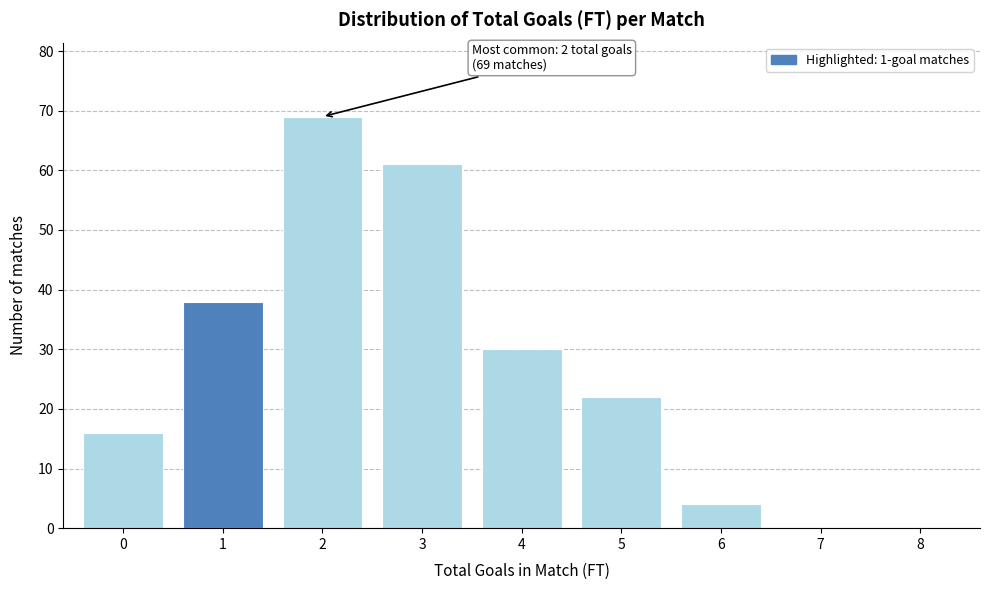

Over which range of the x-axis is the bar tallest?

1.5 to 2.5